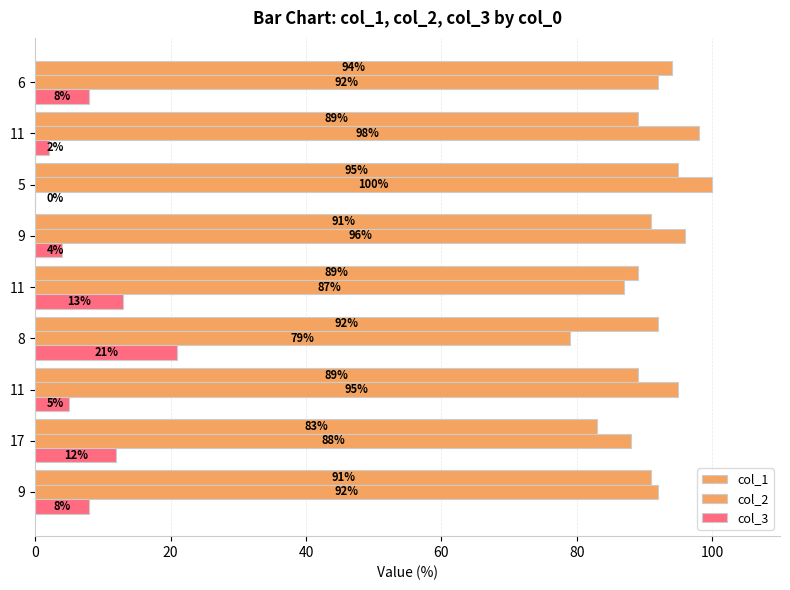

Count the number of categories in the chart.

9